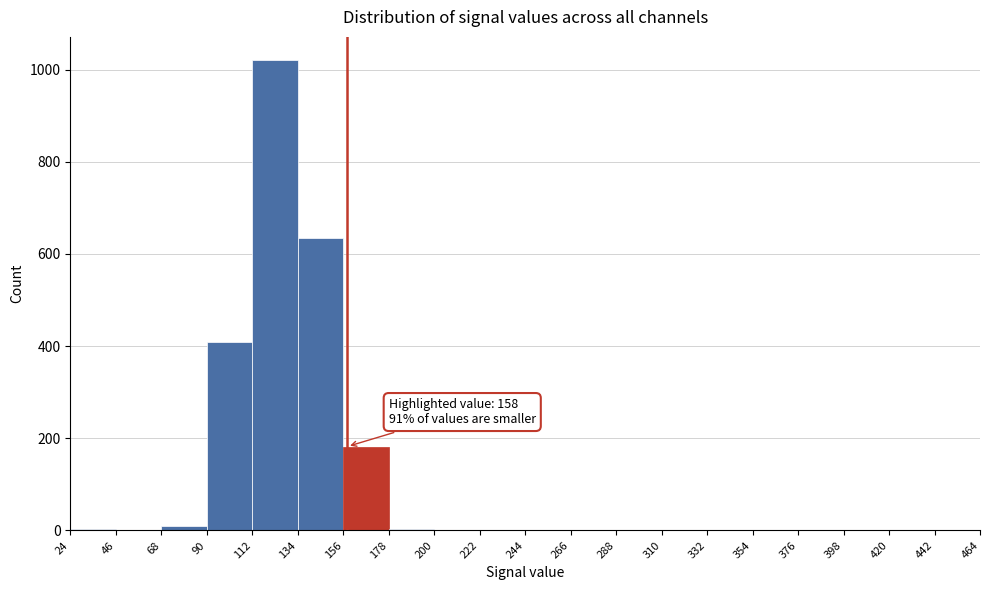

Which range on the x-axis has the tallest bar?

112 to 134